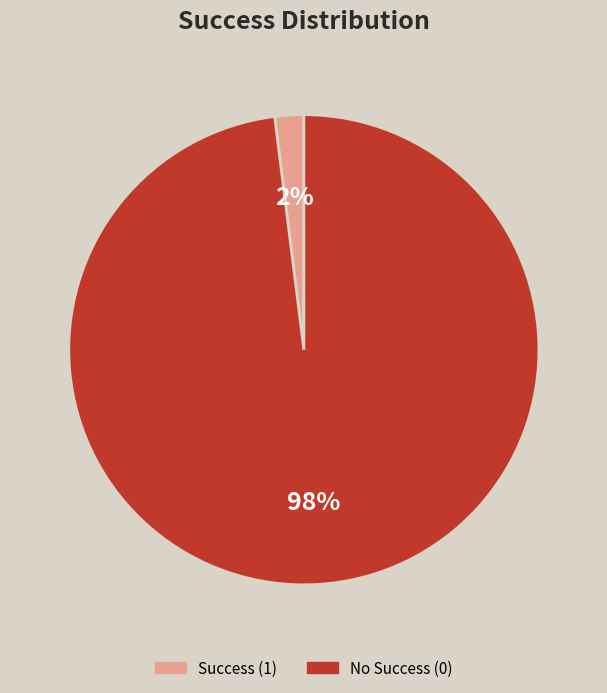

Combined, do No Success (0) and Success (1) account for over 50%?

Yes